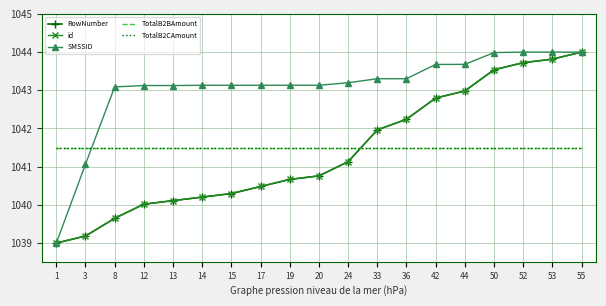

Is it true that id equals 1040.5 at 17?

True